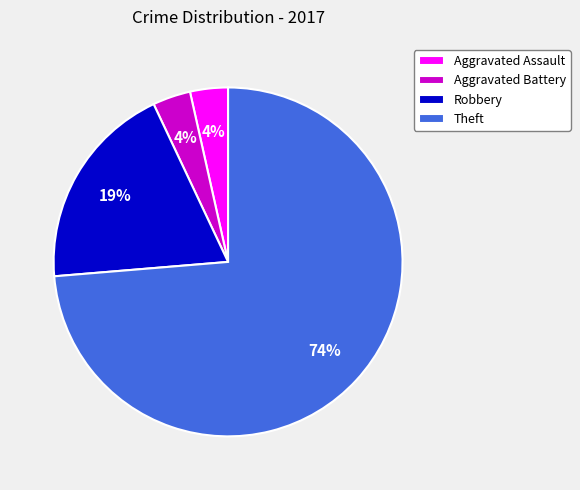

Which category has the biggest portion of the pie?

Theft